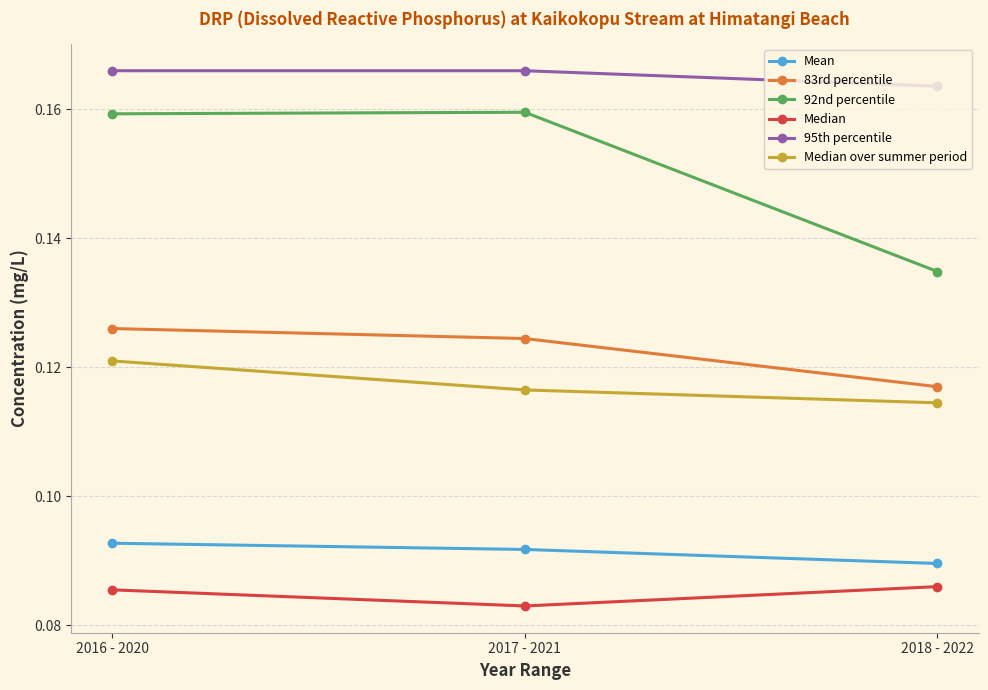

What position from the left is 2017 - 2021?

2